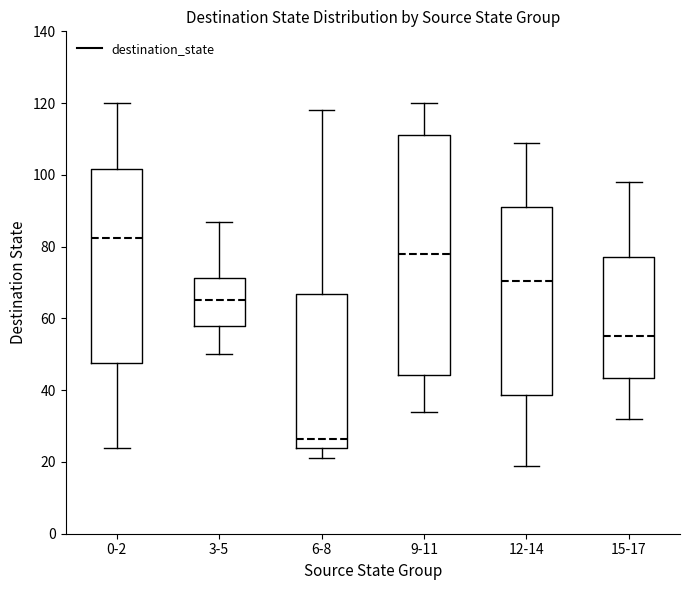

Which box's median line is the lowest?

6-8